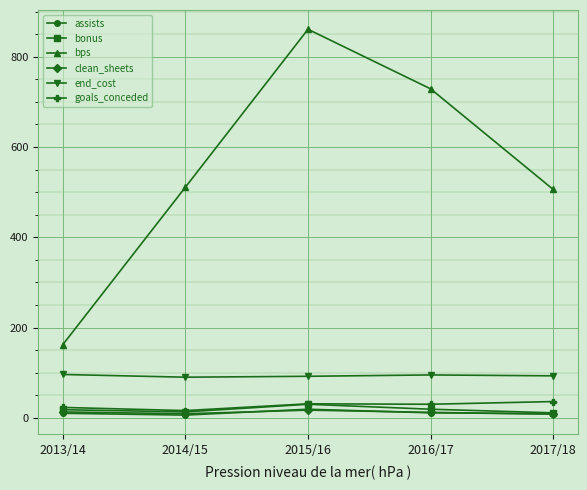

What is the label of the 1st point from the right?

2017/18